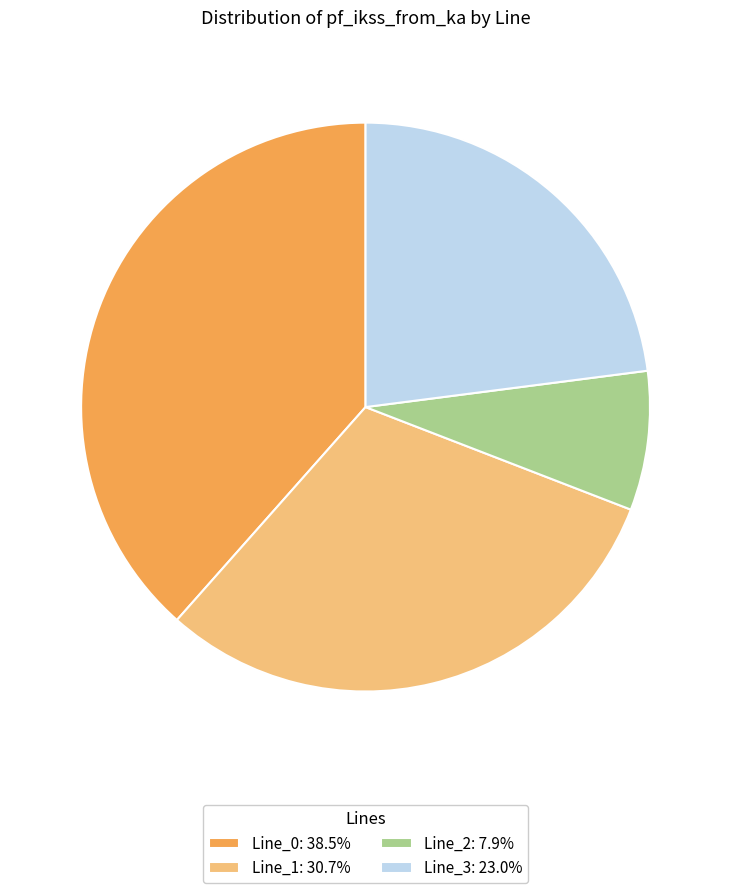

Do Line_0: 38.5% and Line_3: 23.0% together represent more than half of the pie?

Yes